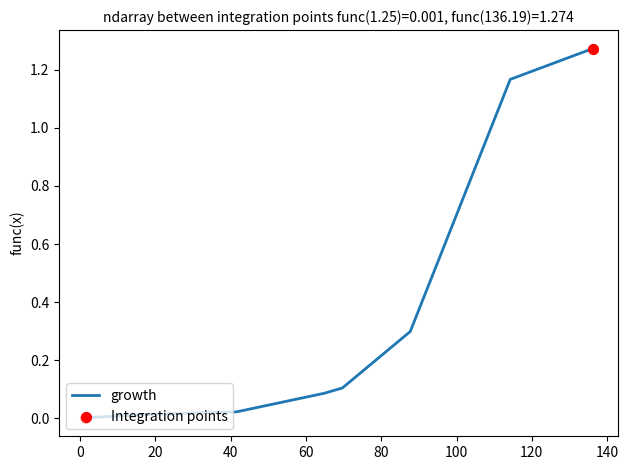

True or false: the data has more than 2 interior local peaks.

False